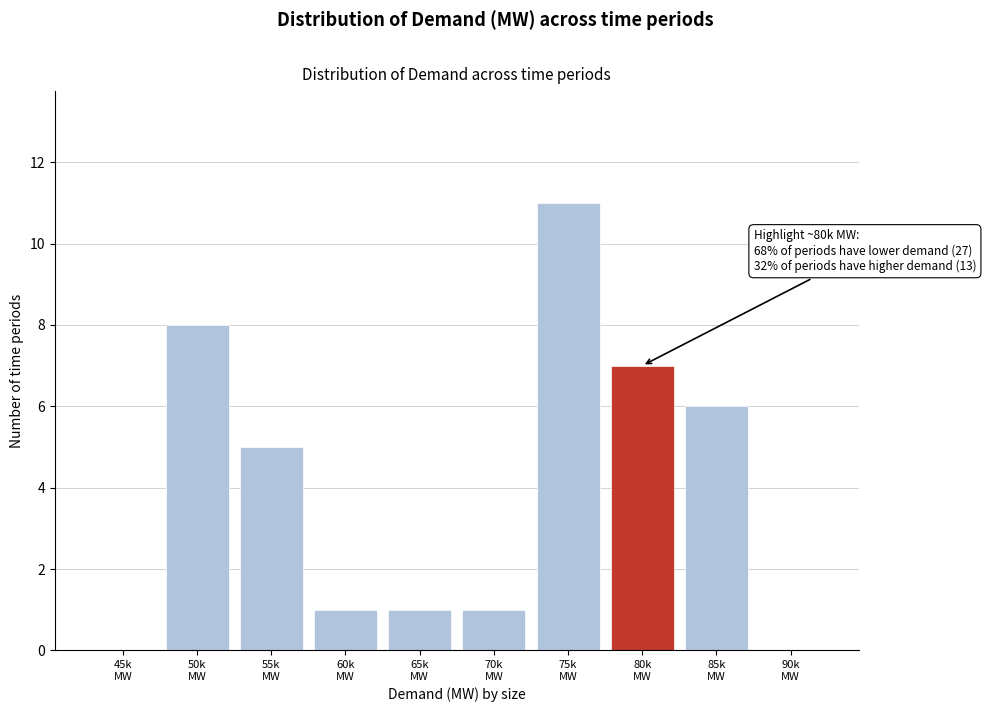

What is the maximum value shown in the chart?

11